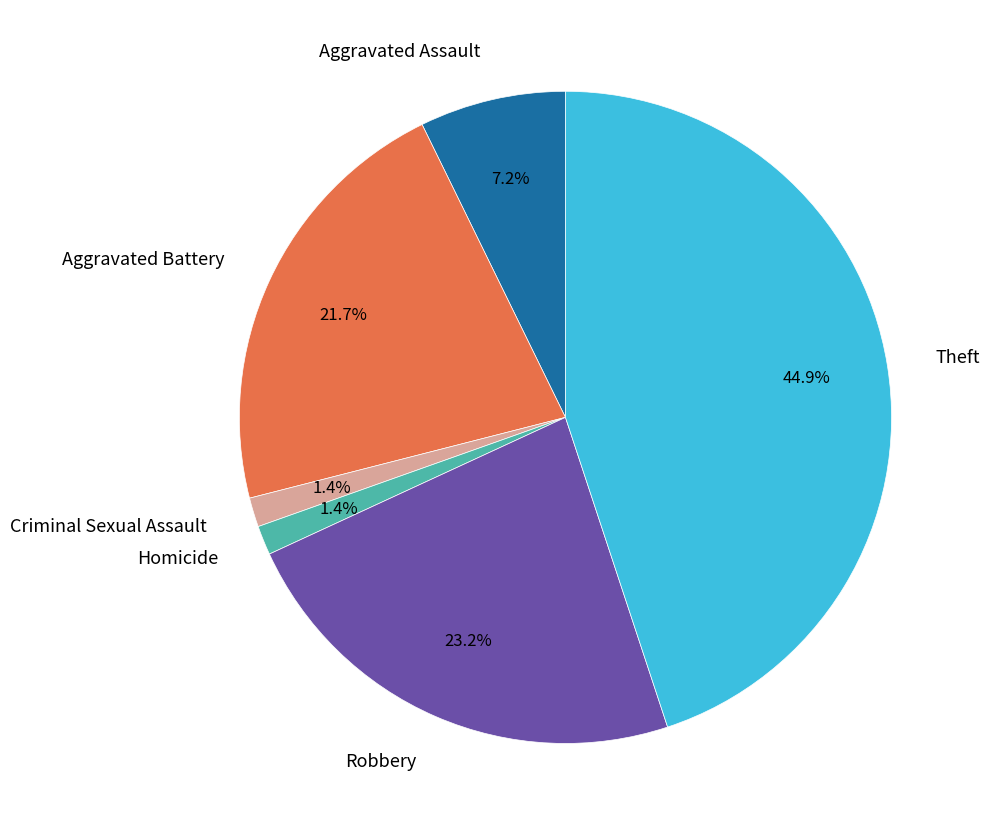

To the nearest percent, what is the average slice percentage?

17%